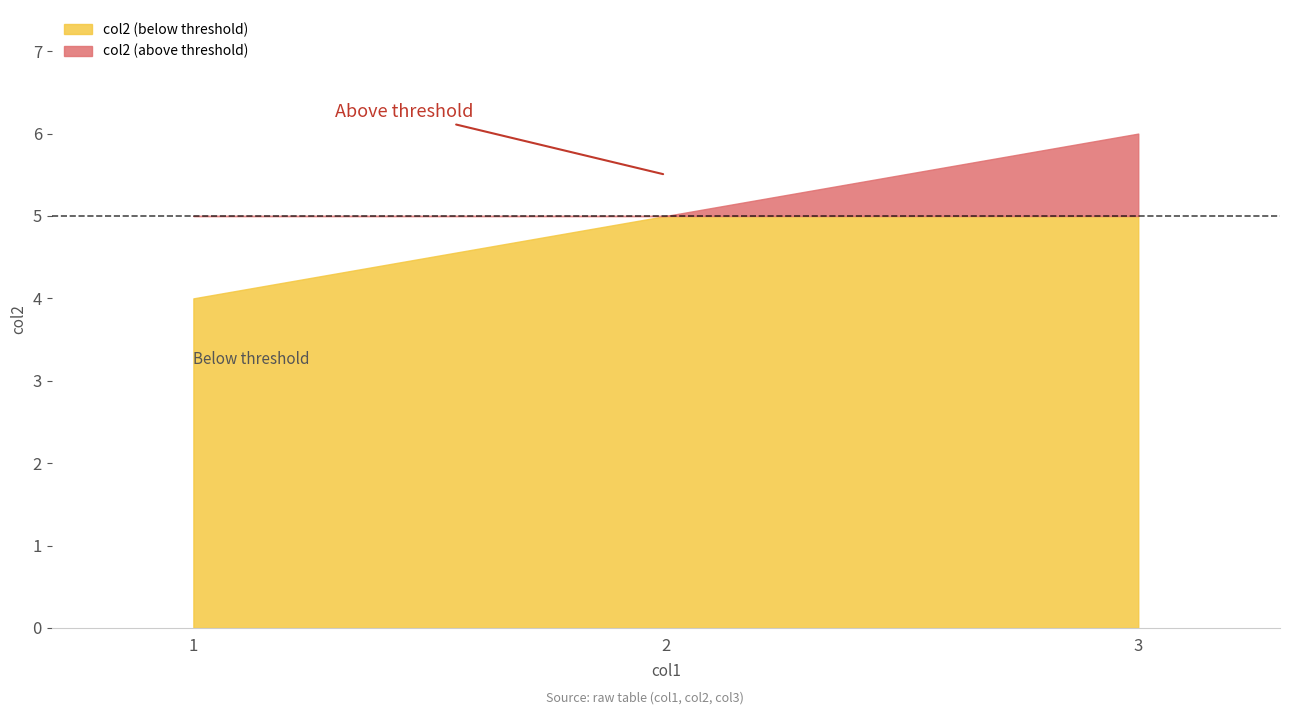

Approximately how many times larger is the value at 1 compared to 2?

0.8